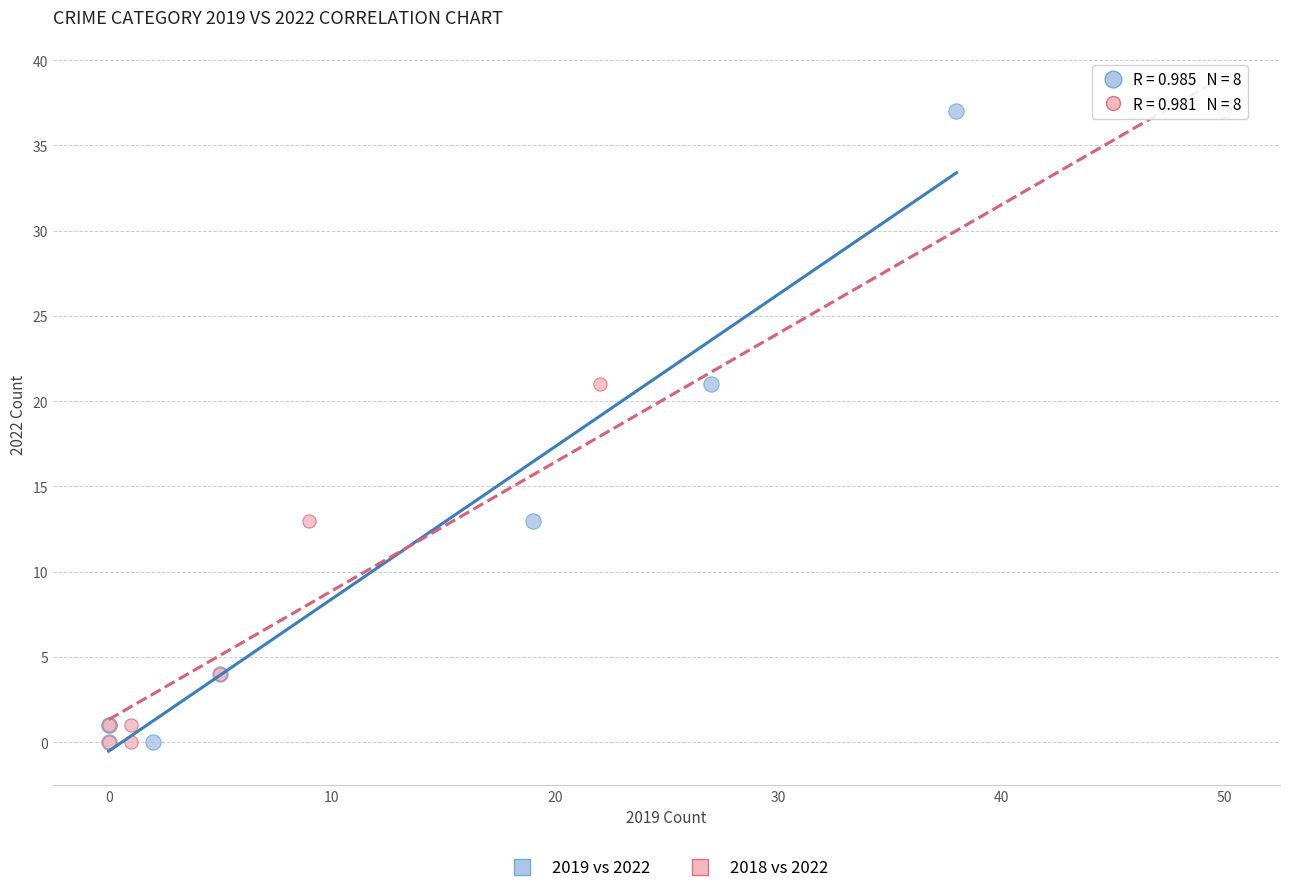

What are all the series names shown in the legend?

2019 vs 2022, 2018 vs 2022